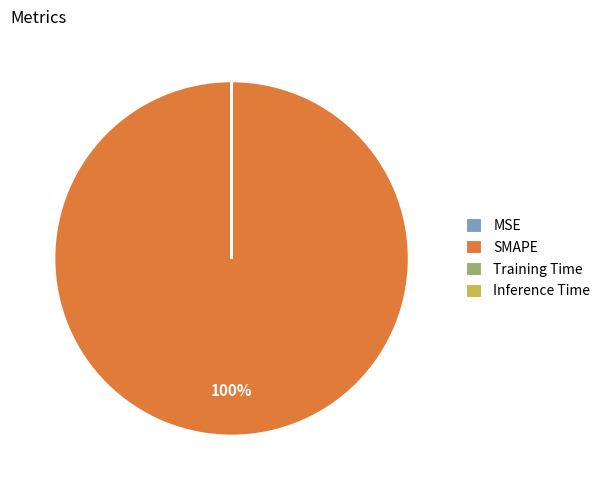

To the nearest percent, what is the difference between the largest and smallest slice percentages?

100%